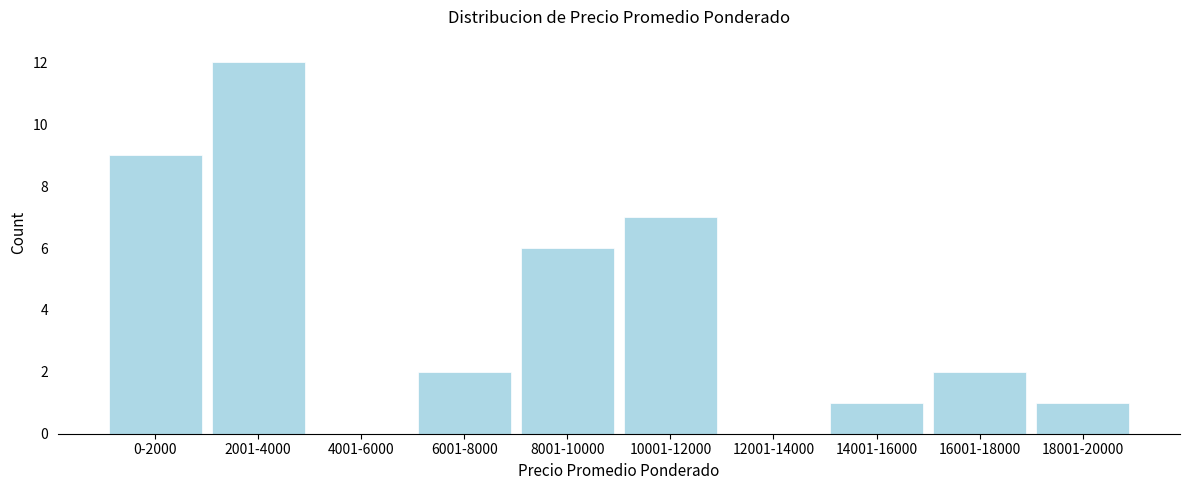

Reading right to left, extract all data points from this chart.

18001-20000=1	16001-18000=2	14001-16000=1	12001-14000=0	10001-12000=7	8001-10000=6	6001-8000=2	4001-6000=0	2001-4000=12	0-2000=9